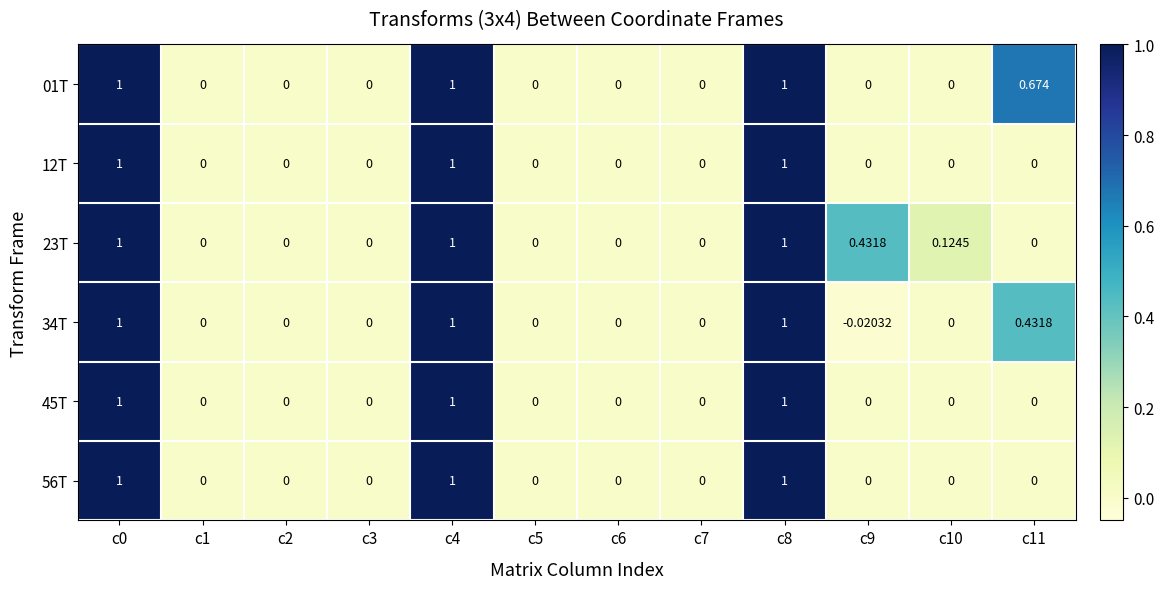

Which has a higher value, c0 or c7?

c0